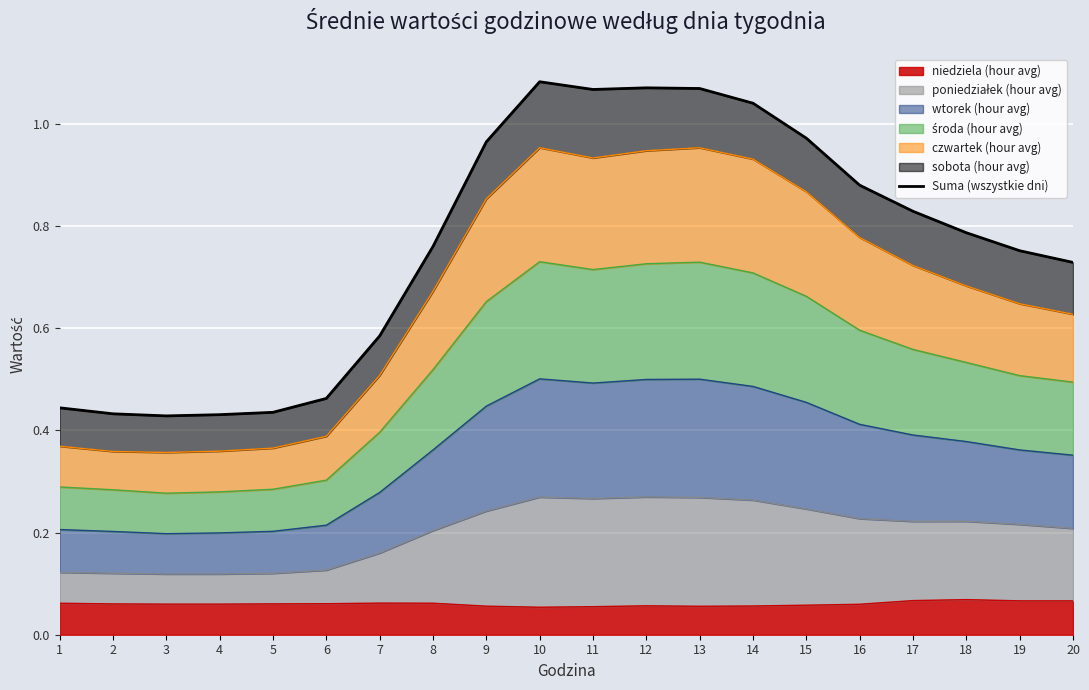

How many categories are shown in the chart?

20